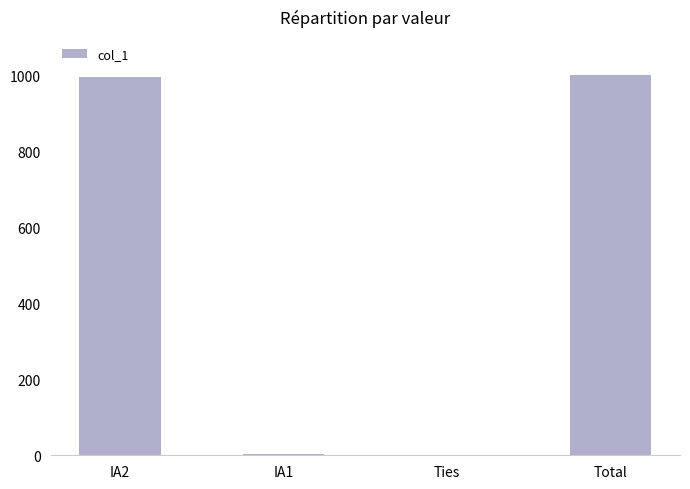

What is the maximum value shown in the chart?

1000